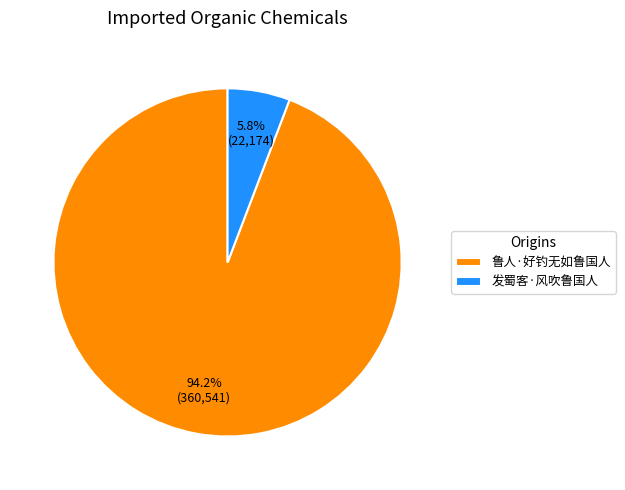

Is the sum of 鲁人·好钓无如鲁国人 and 发蜀客·风吹鲁国人 greater than half?

Yes